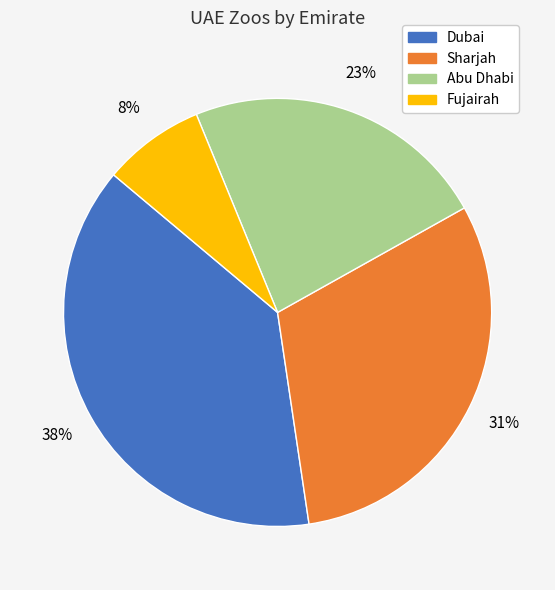

How many segments does this pie chart have?

4